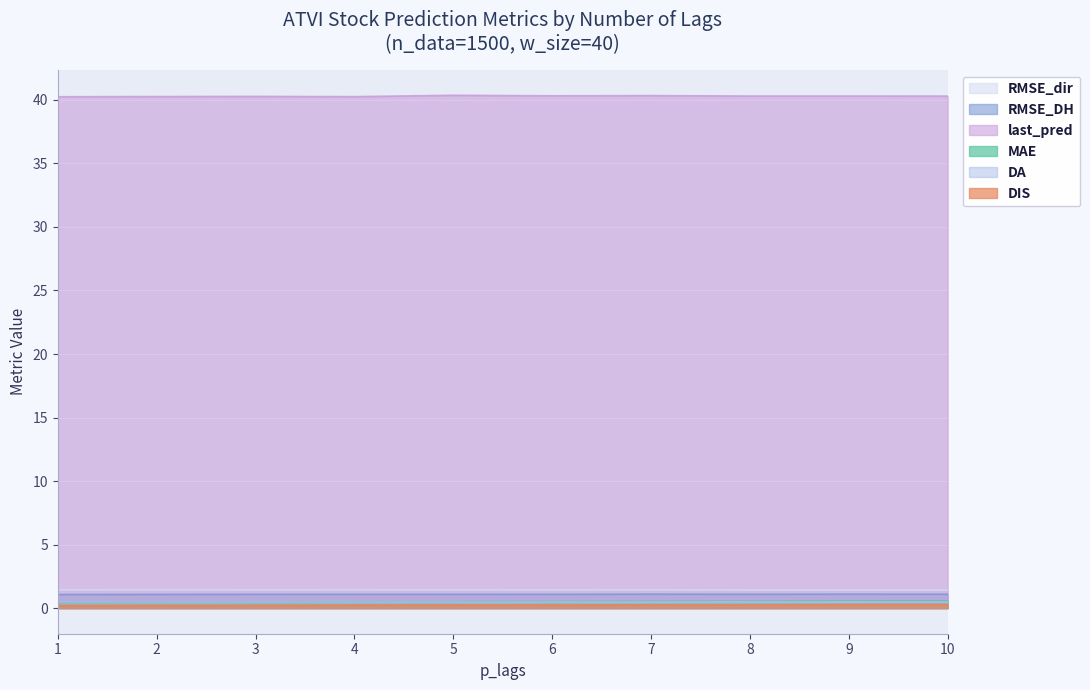

How many data points does each series have?

10